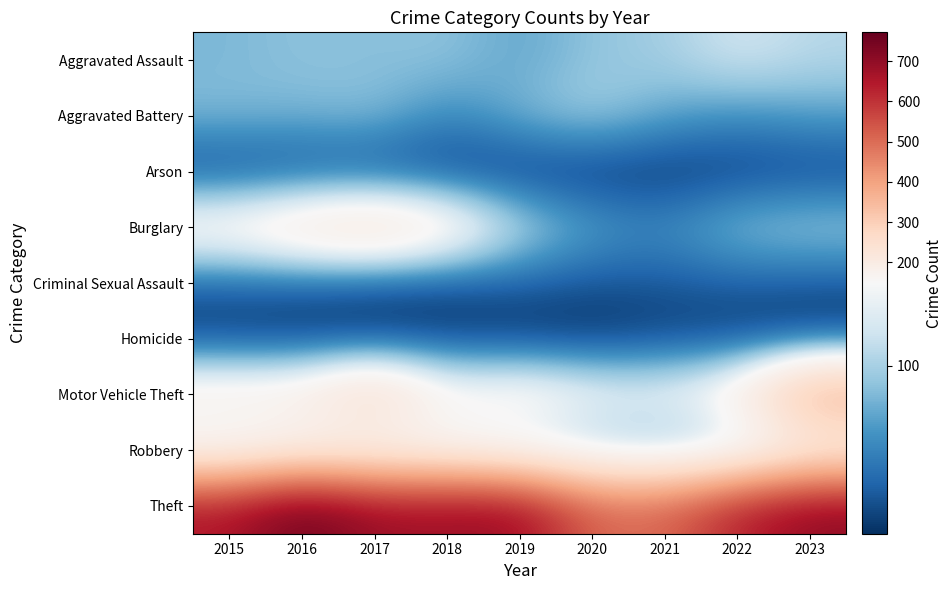

Rank the series by their maximum value, from highest to lowest.

Theft, Motor Vehicle Theft, Burglary, Robbery, Aggravated Assault, Aggravated Battery, Criminal Sexual Assault, Arson, Homicide